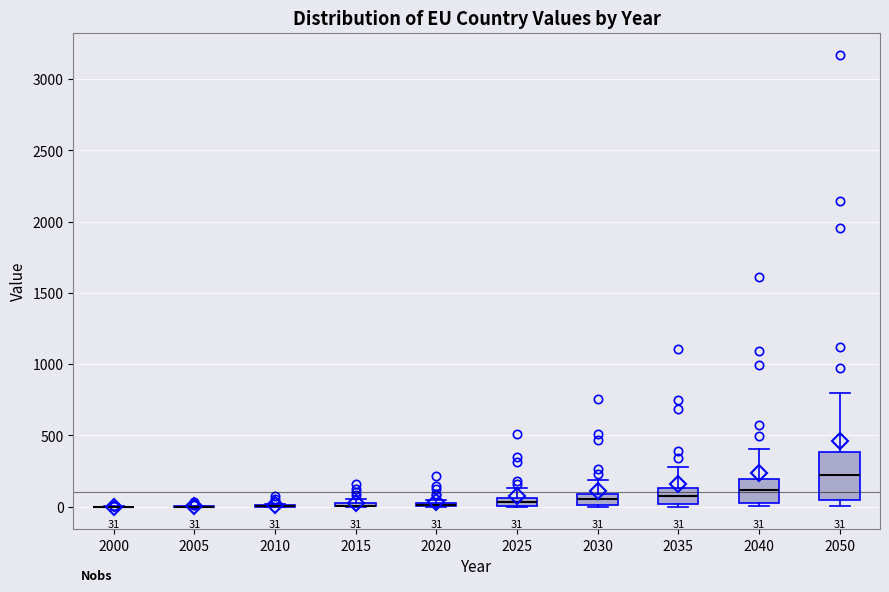

Comparing the boxes themselves (not the whiskers), which one is the tallest?

2050